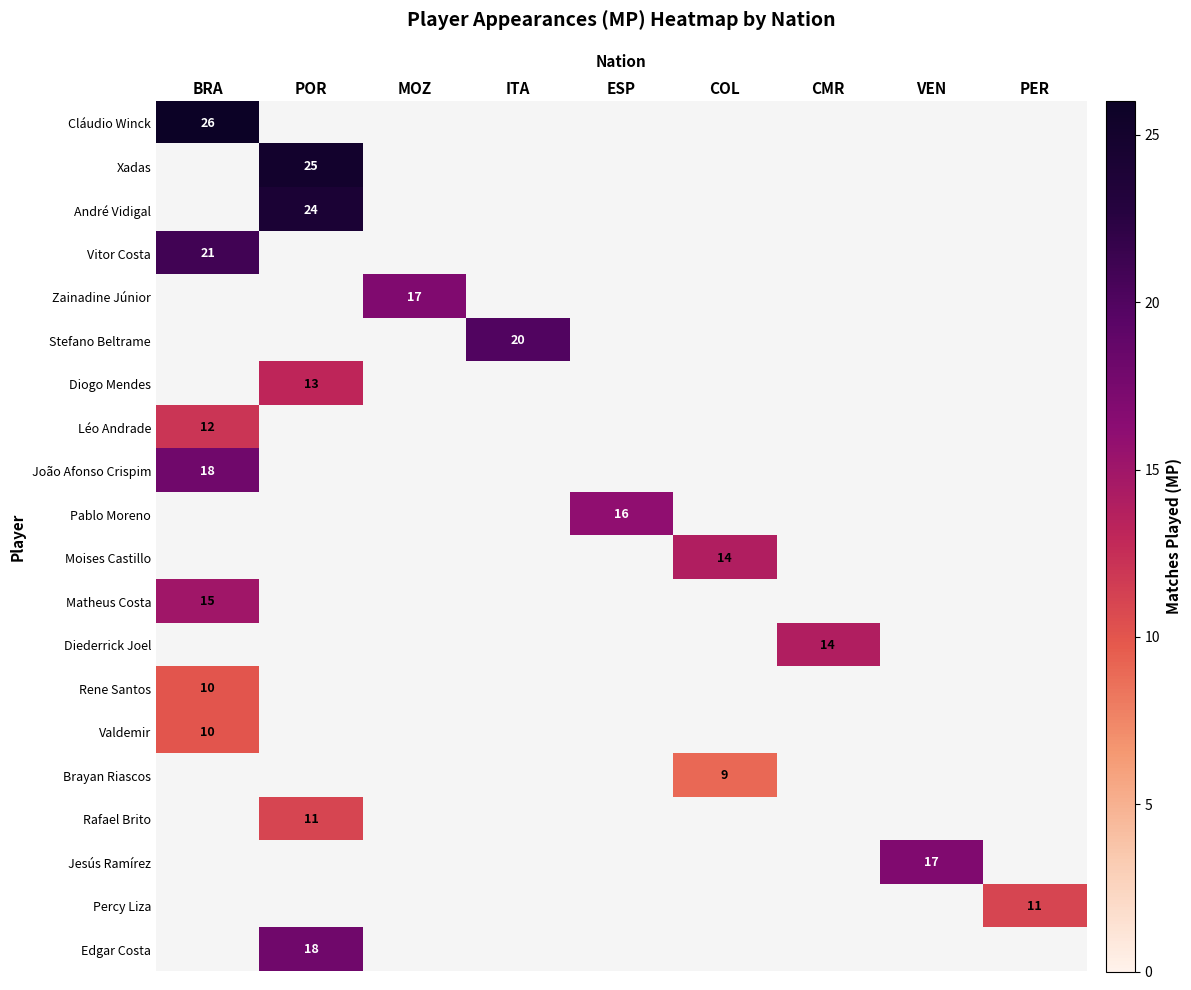

Rank the series at BRA from highest to lowest value.

Cláudio Winck, Vitor Costa, João Afonso Crispim, Matheus Costa, Léo Andrade, Rene Santos, Valdemir, Xadas, André Vidigal, Zainadine Júnior, Stefano Beltrame, Diogo Mendes, Pablo Moreno, Moises Castillo, Diederrick Joel, Brayan Riascos, Rafael Brito, Jesús Ramírez, Percy Liza, Edgar Costa